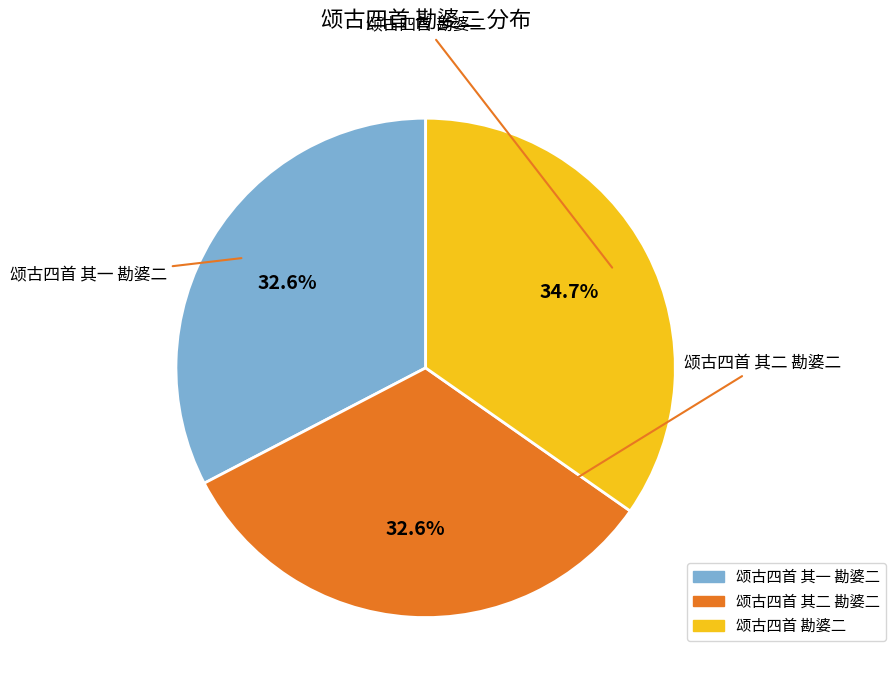

To the nearest percent, what portion does 颂古四首 勘婆二 represent?

35%